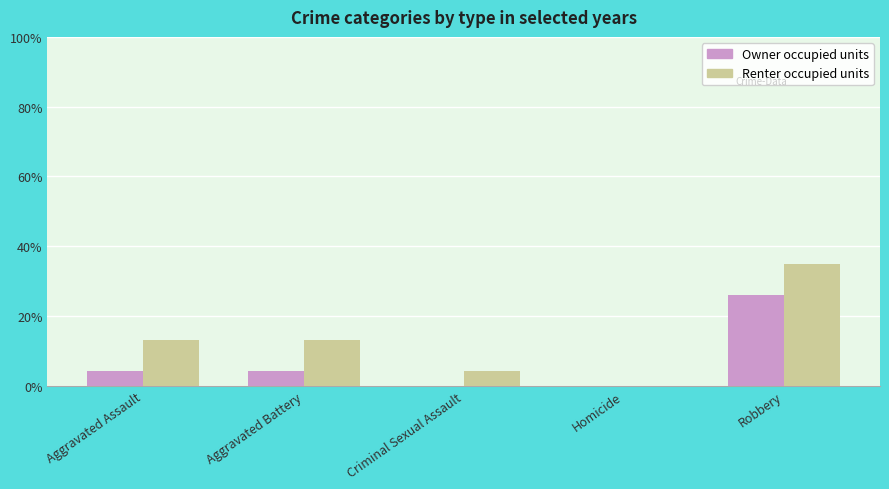

What is the sum of the Renter occupied units values at Criminal Sexual Assault and Robbery?

39.1